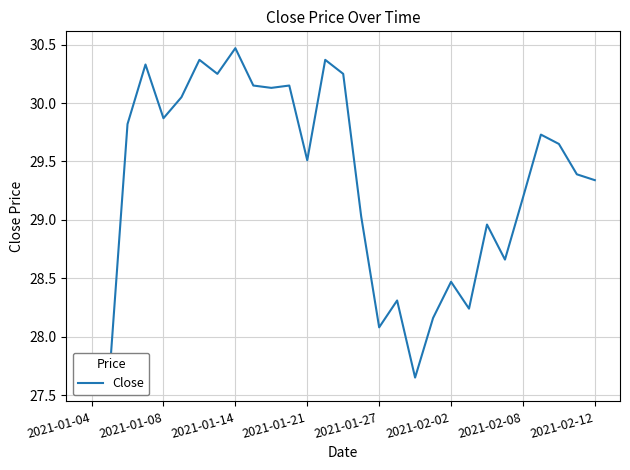

True or false: there are more than 1 points higher than both neighbors.

True